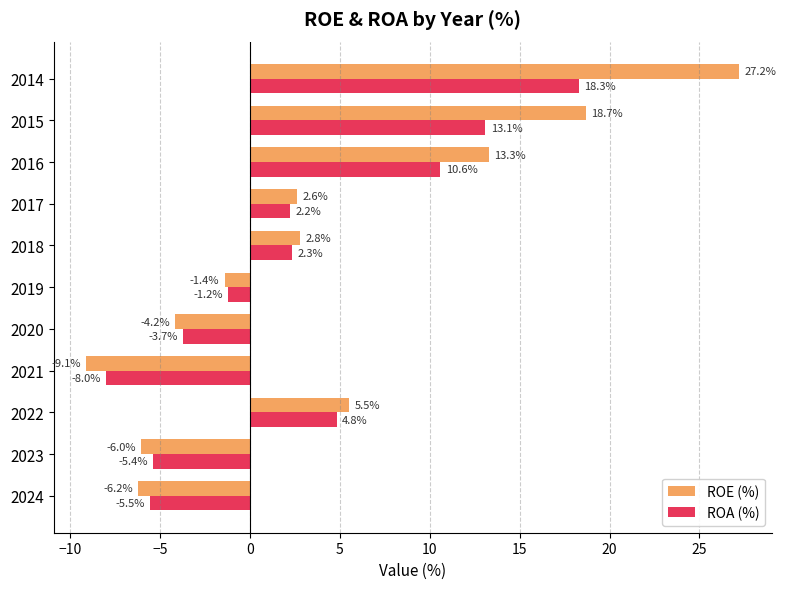

At how many categories does at least one series exceed 1?

6